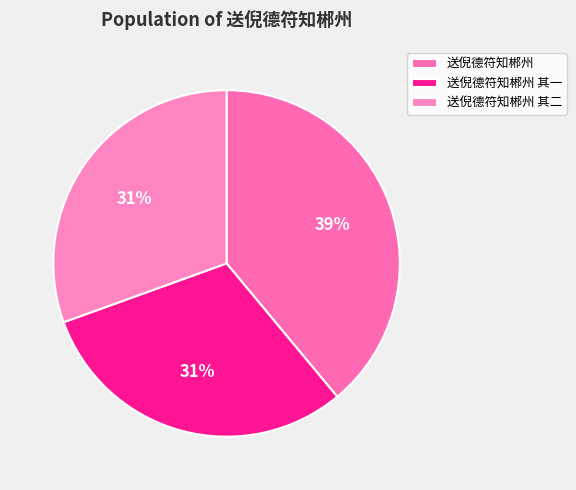

Does 送倪德符知郴州 其二 represent more than half of the total?

No